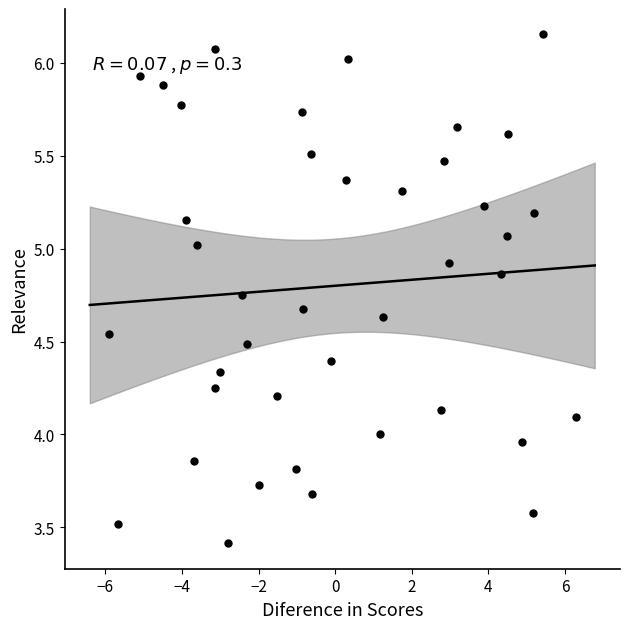

What is the range of Y values (max minus min)?

2.7